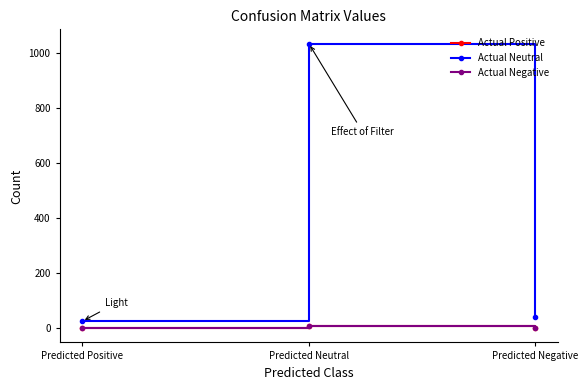

Does the chart display data point markers on the line(s)?

Yes